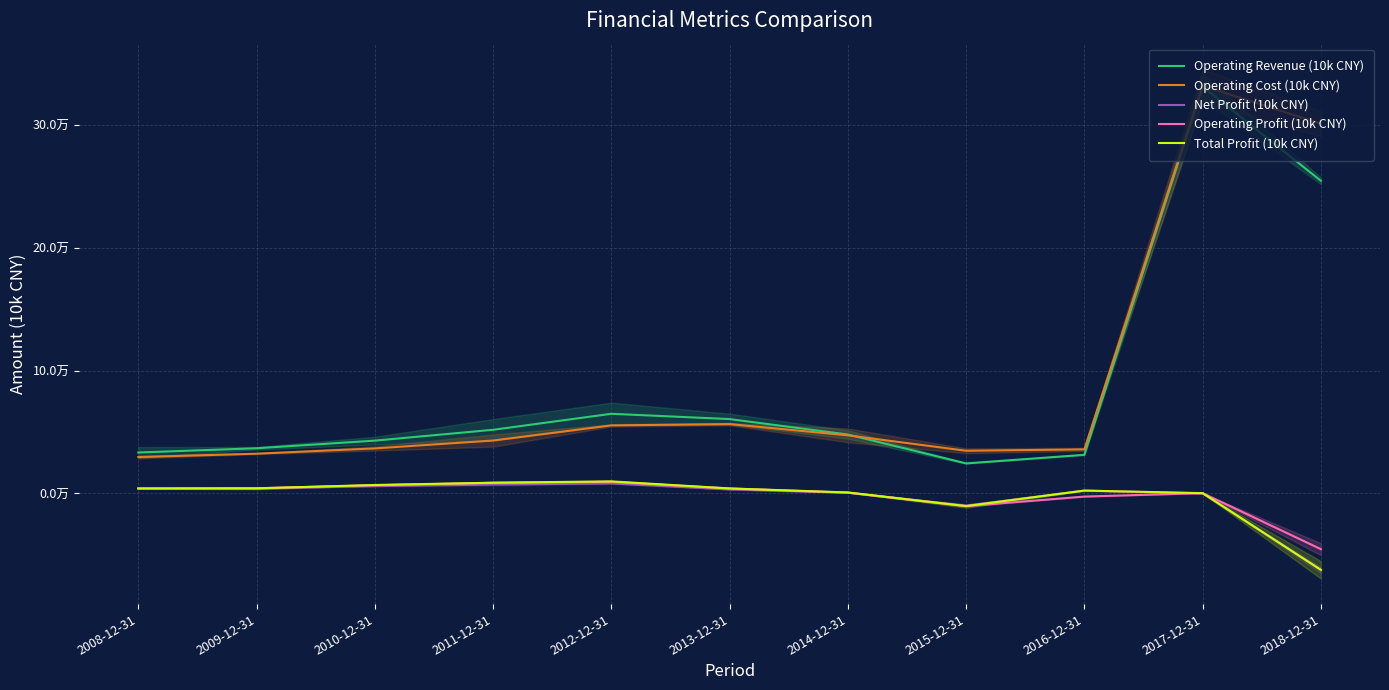

What is the maximum value for Net Profit (10k CNY)?

8160